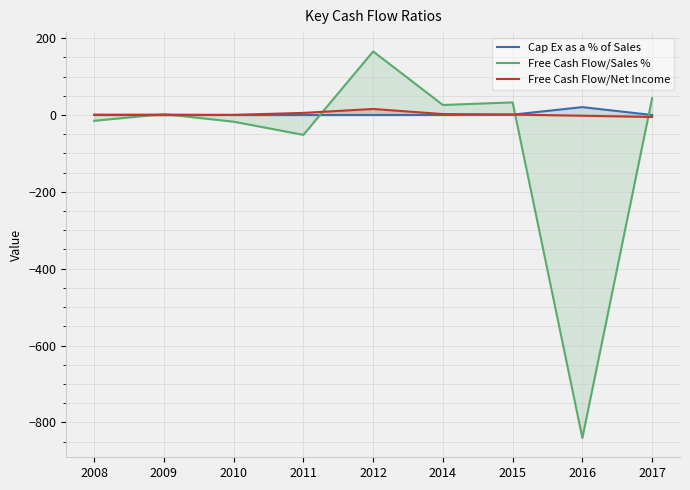

In Cap Ex as a % of Sales, how many points are higher than both neighbors (excluding endpoints)?

2